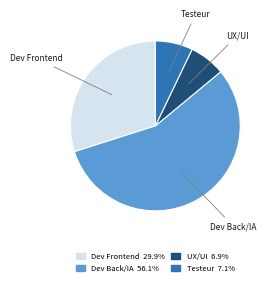

Which slice is the largest?

Dev Back/IA